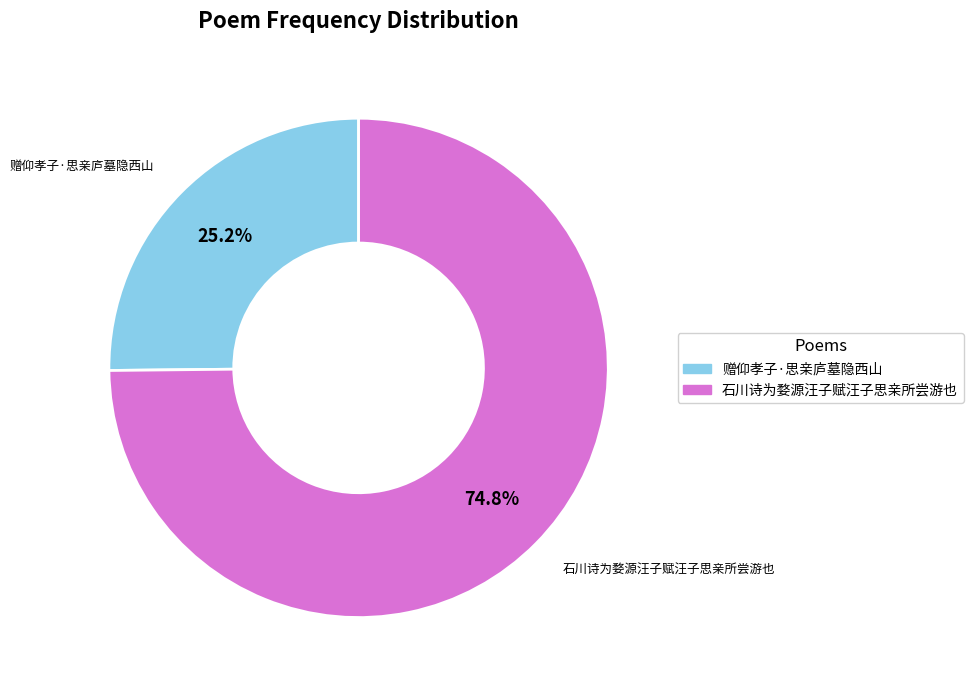

How many segments does this pie chart have?

2